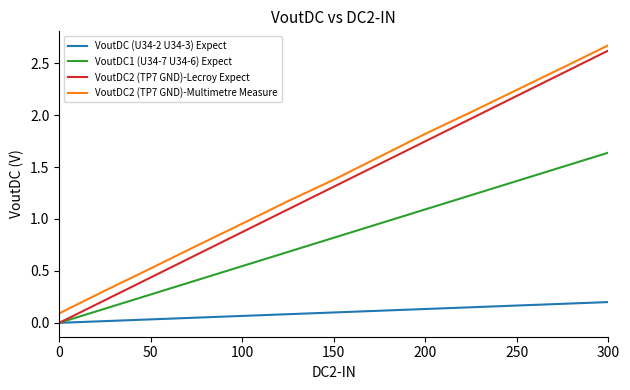

What is the maximum value shown in the chart?

2.7